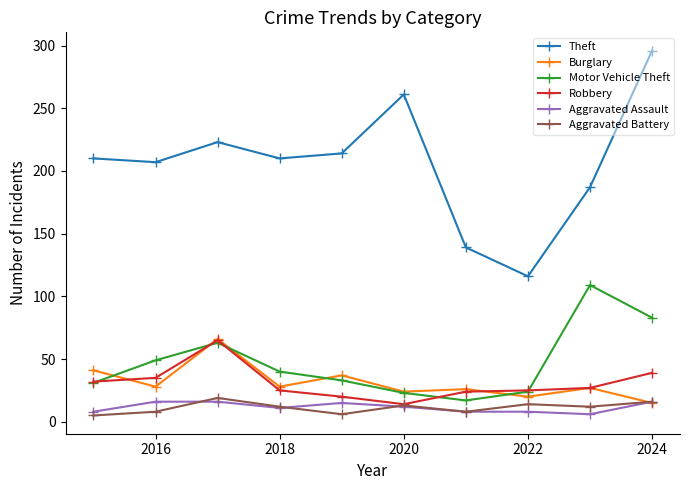

True or false: Aggravated Battery has more than 0 points higher than both neighbors.

True